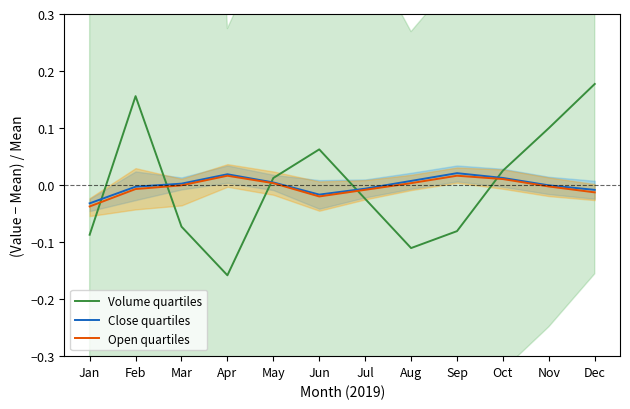

How many values in the Open quartiles series are below 0?

7